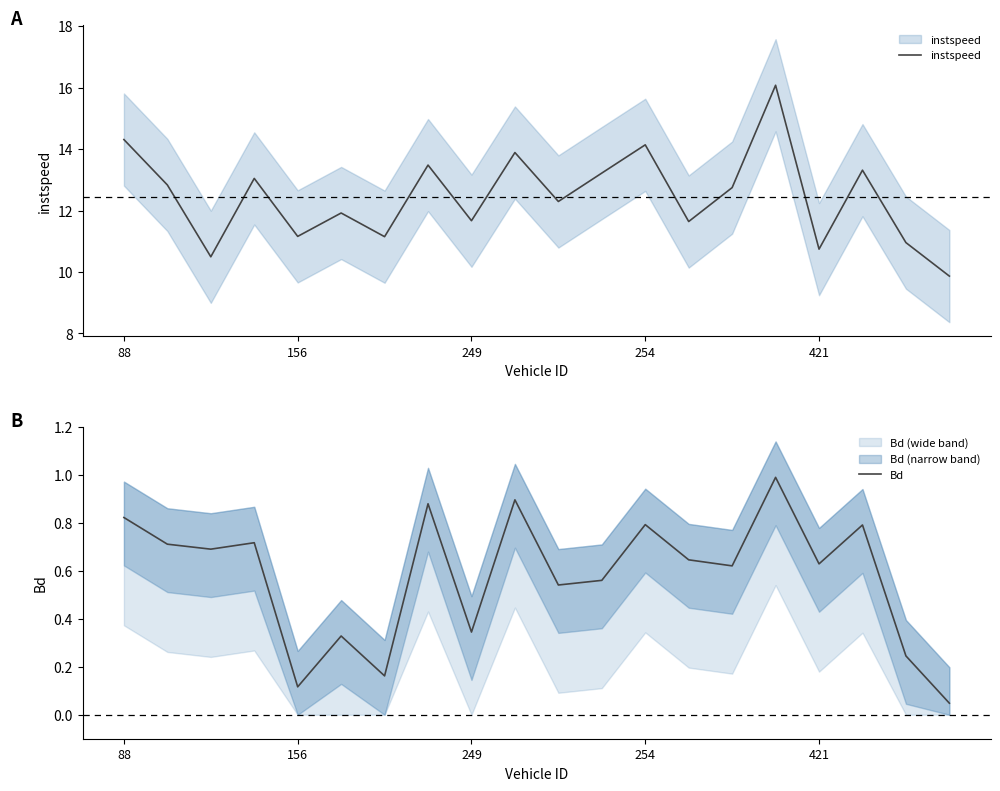

The Bd series shows 0.2 at 249. True or false?

False